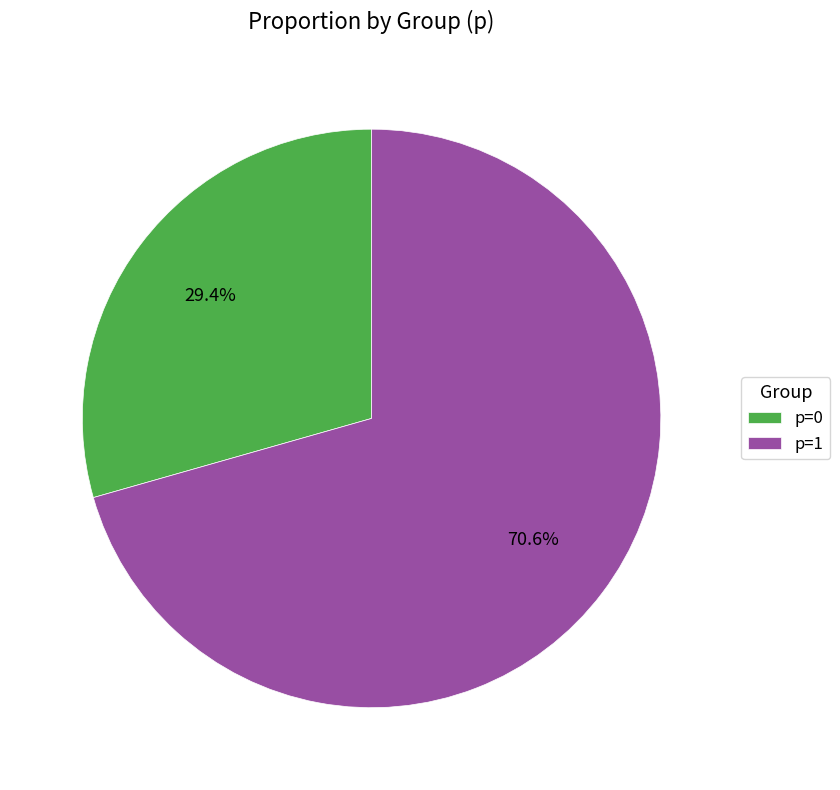

Does any single category account for the majority?

Yes